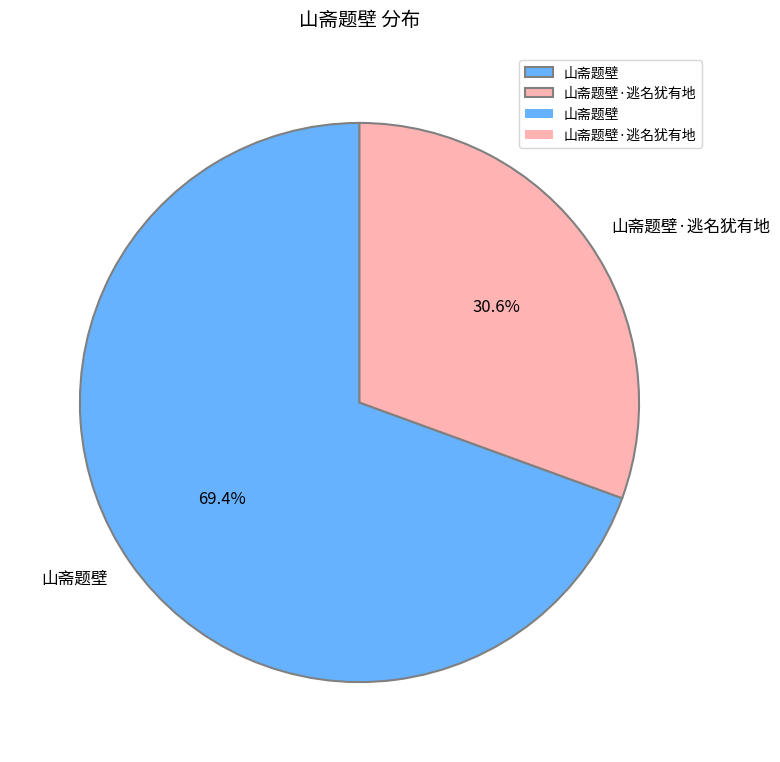

What is the largest slice in the pie chart?

山斋题壁